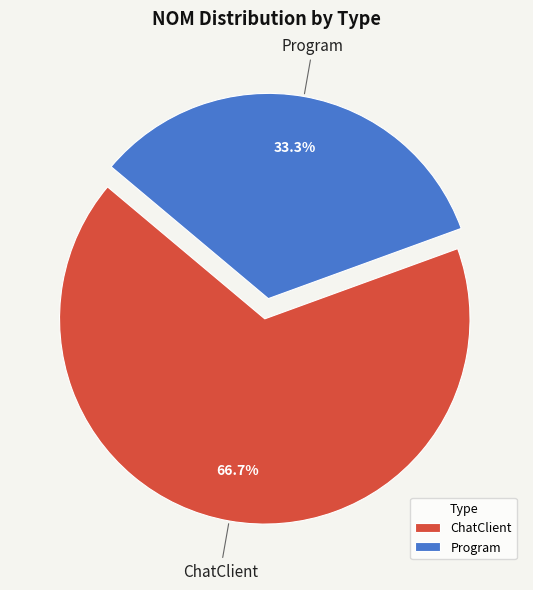

What is the smallest slice in the pie chart?

Program